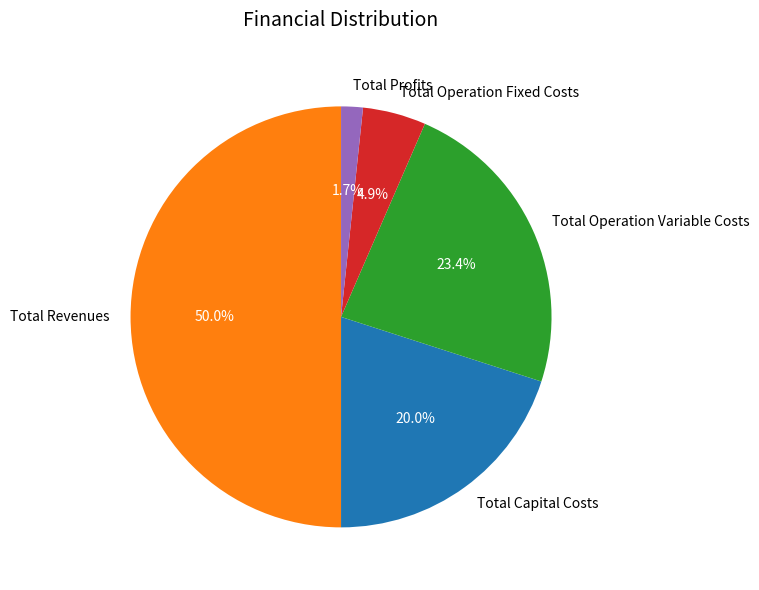

How many slices are in this pie chart?

5